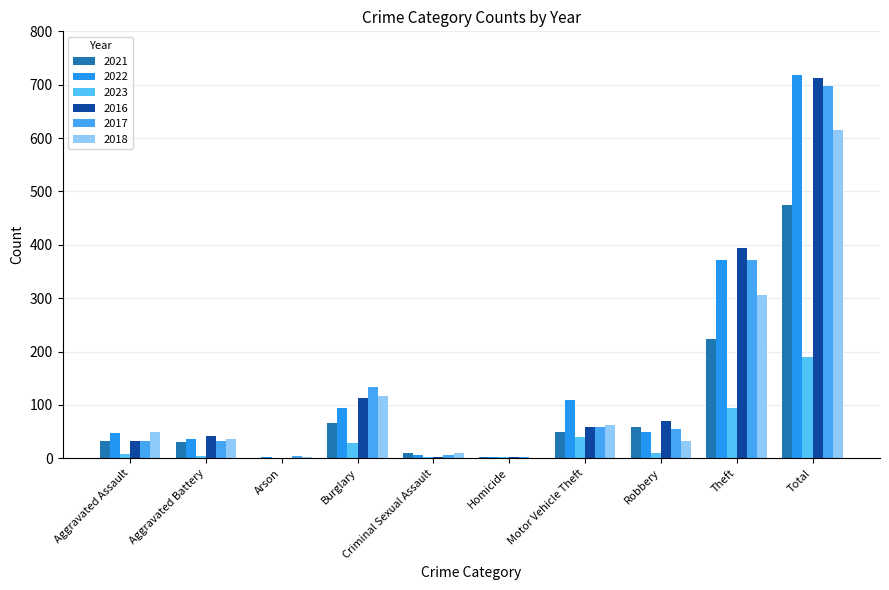

What is the maximum value shown in the chart?

718